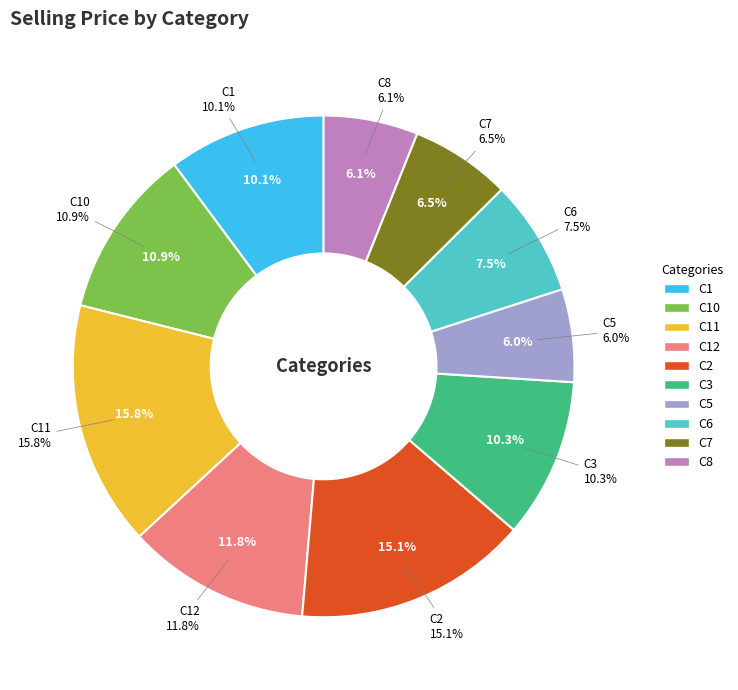

To the nearest percent, what percentage of the pie is C7?

6%